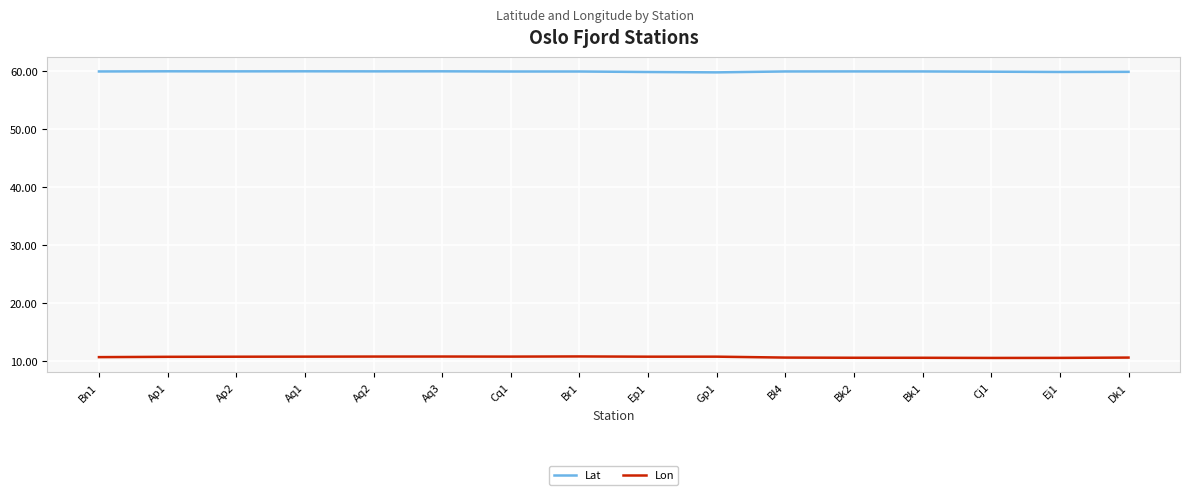

What is the sum of the Lat values at Ap2 and Bk1?

119.8